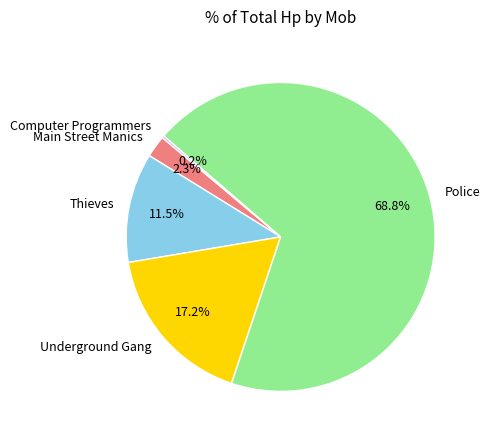

Which has a higher value, Police or Underground Gang?

Police